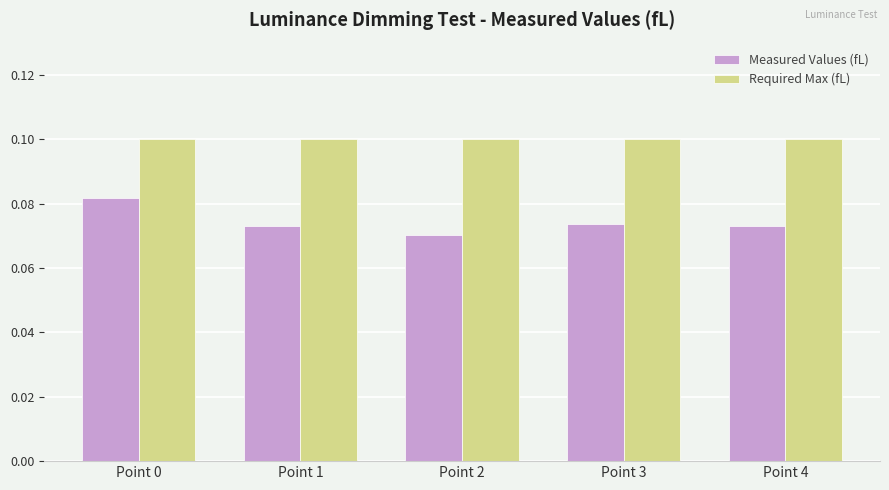

Rank the series by their maximum value, from highest to lowest.

Required Max (fL), Measured Values (fL)